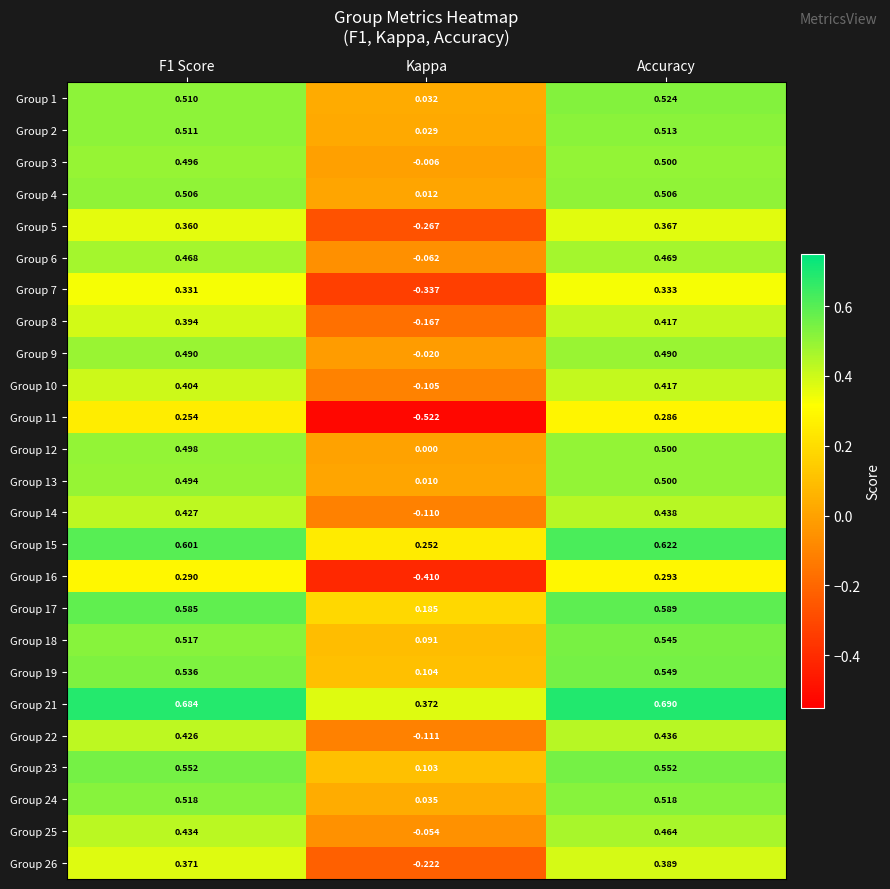

At which category does the chart reach its peak across all series?

Accuracy